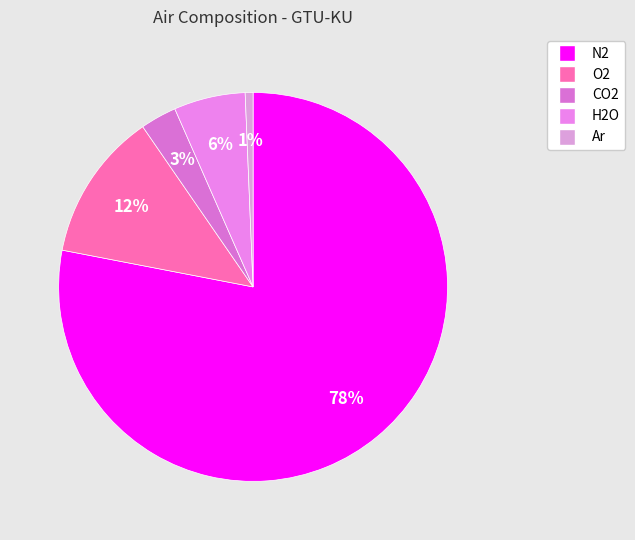

What is the largest slice in the pie chart?

N2